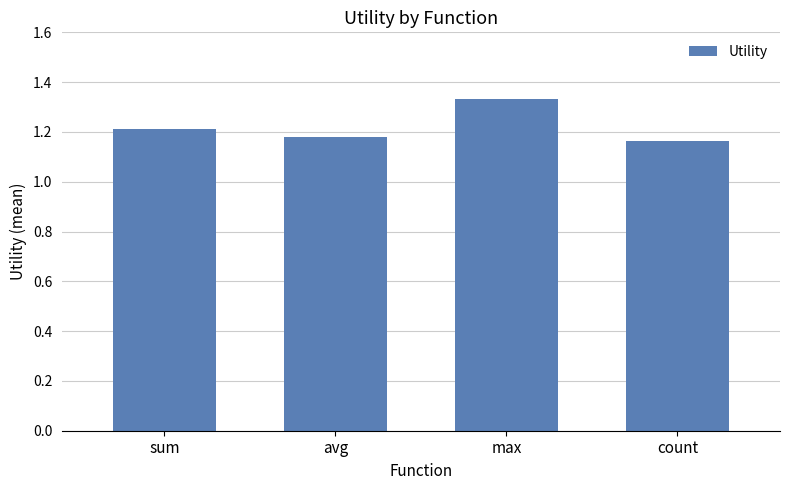

Are the bars grouped side by side (vs. stacked)?

No